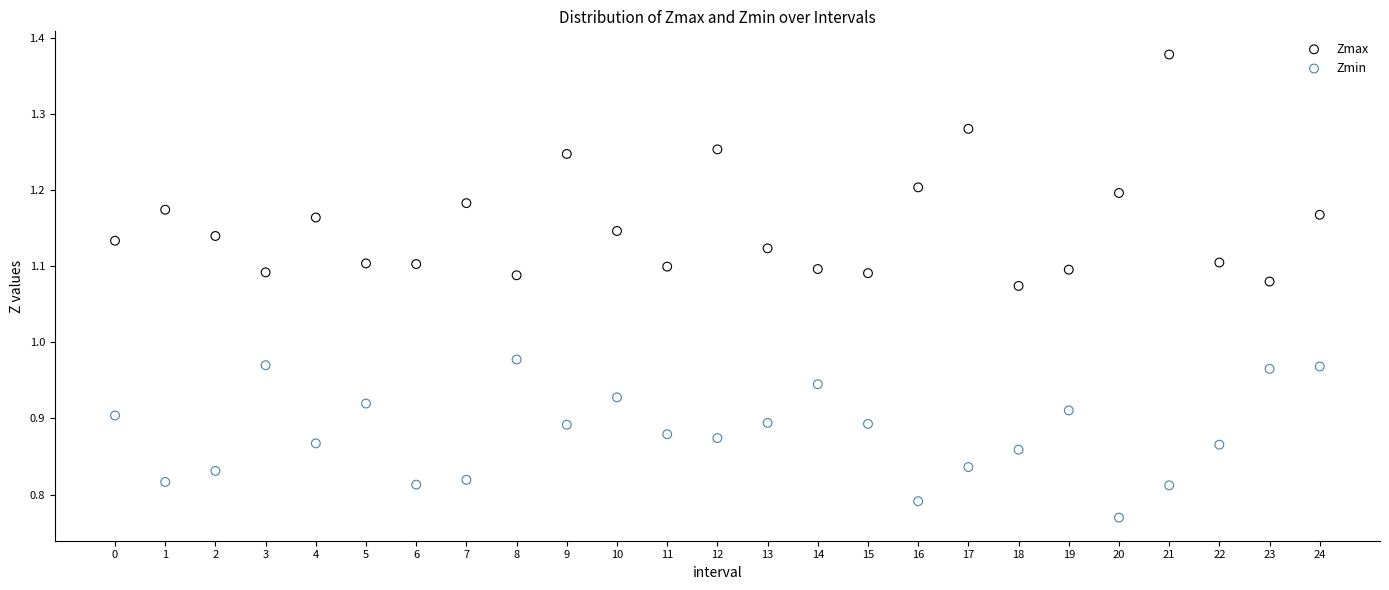

What are all the series names shown in the legend?

Zmax, Zmin